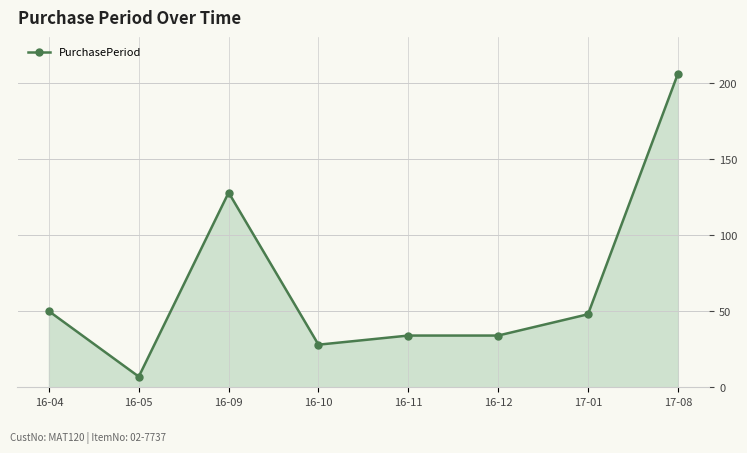

What is the label of the 2nd point from the left?

16-05